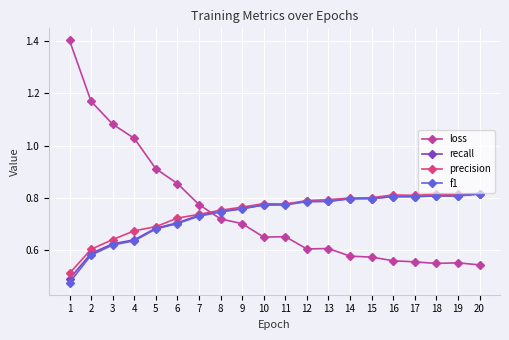

How many times do f1 and loss cross each other?

1